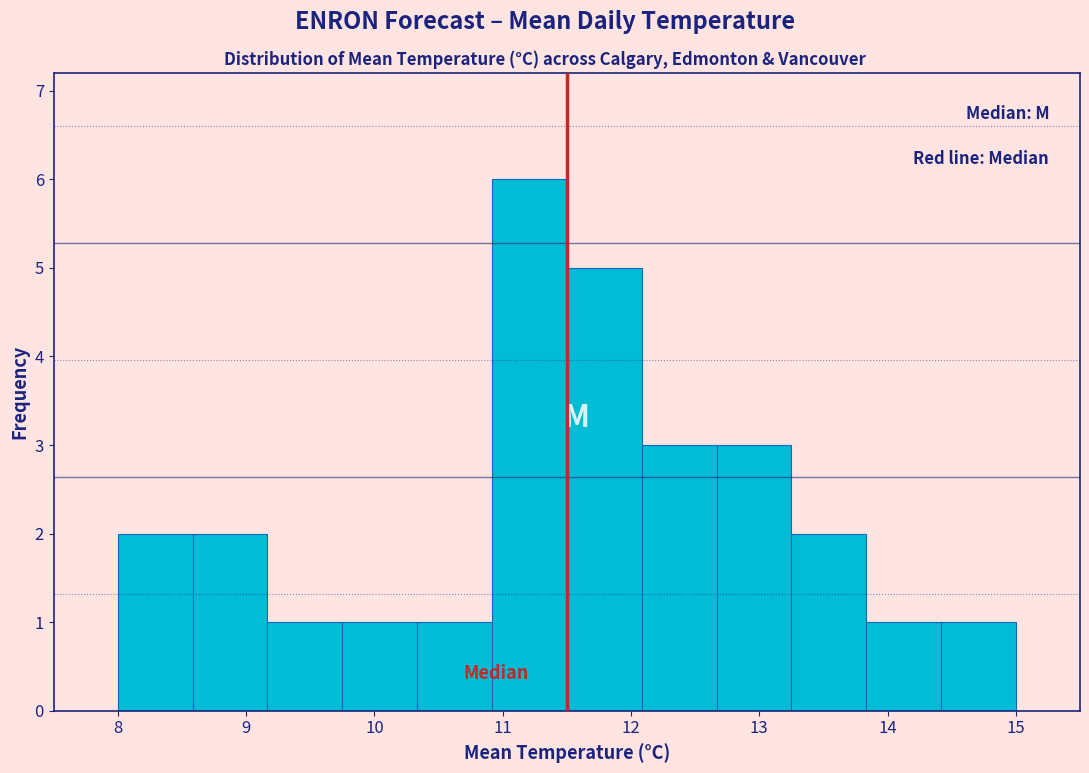

How tall is the bar that spans 10.9 to 11.5 on the x-axis? Neither the bar edges nor the heights are printed on the chart, so give them approximately, as read against the axes.

6